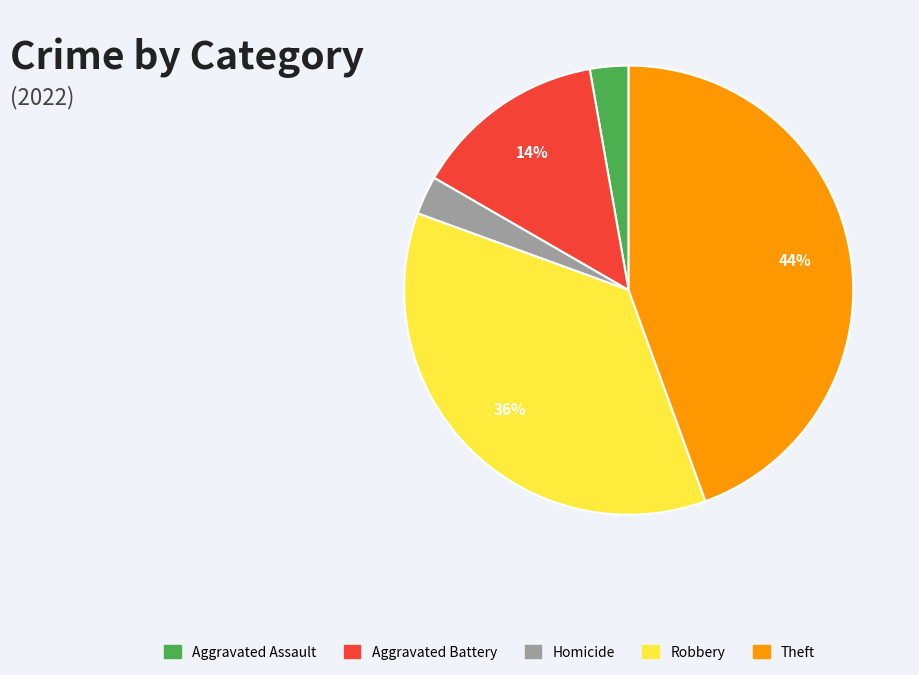

Does any single category account for the majority?

No